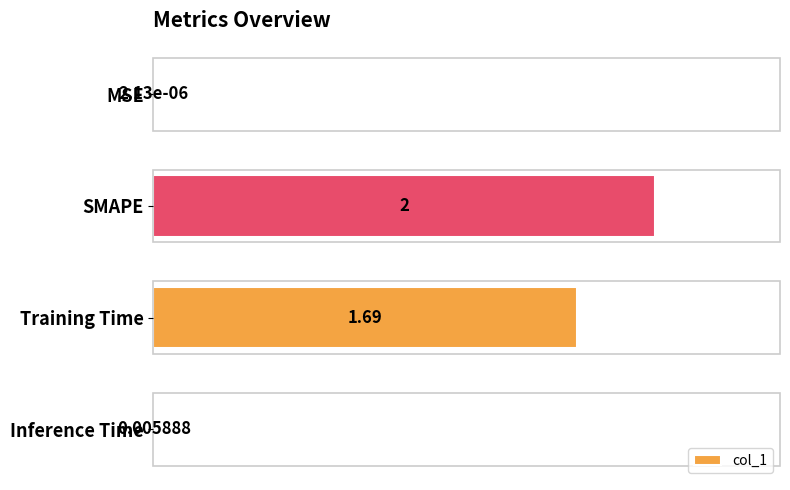

Where is the data nearest to the value 1?

Training Time